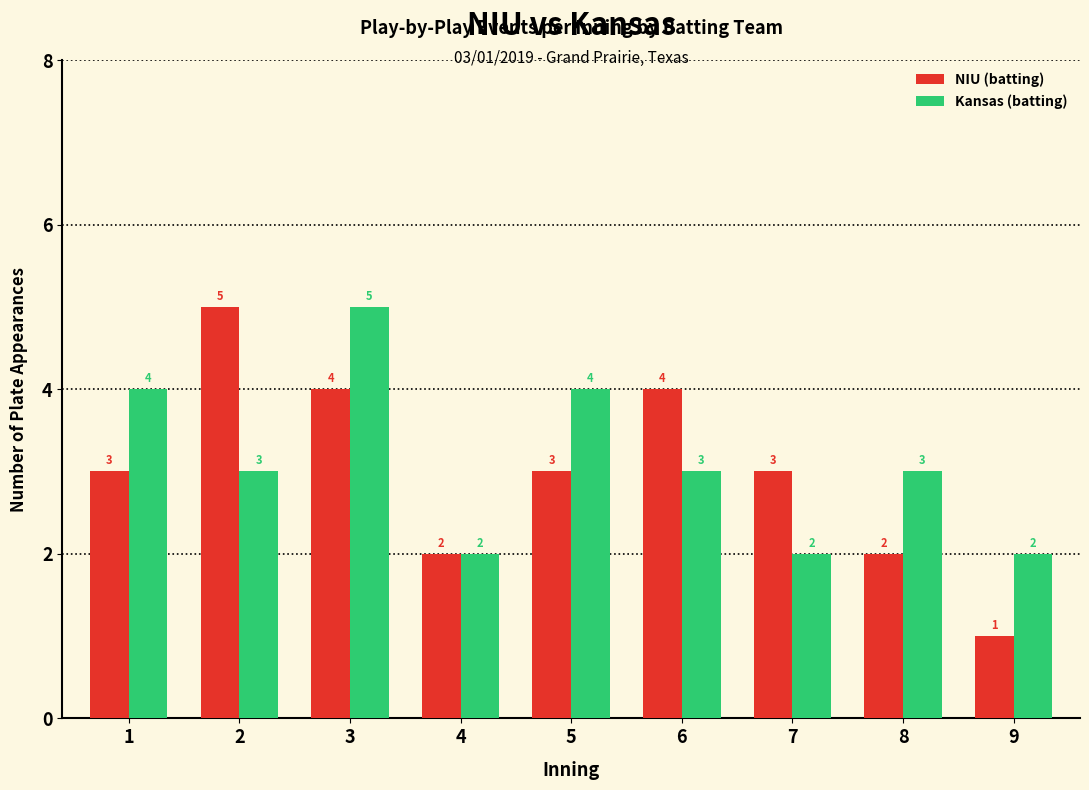

What is the total value across all series at 5?

7